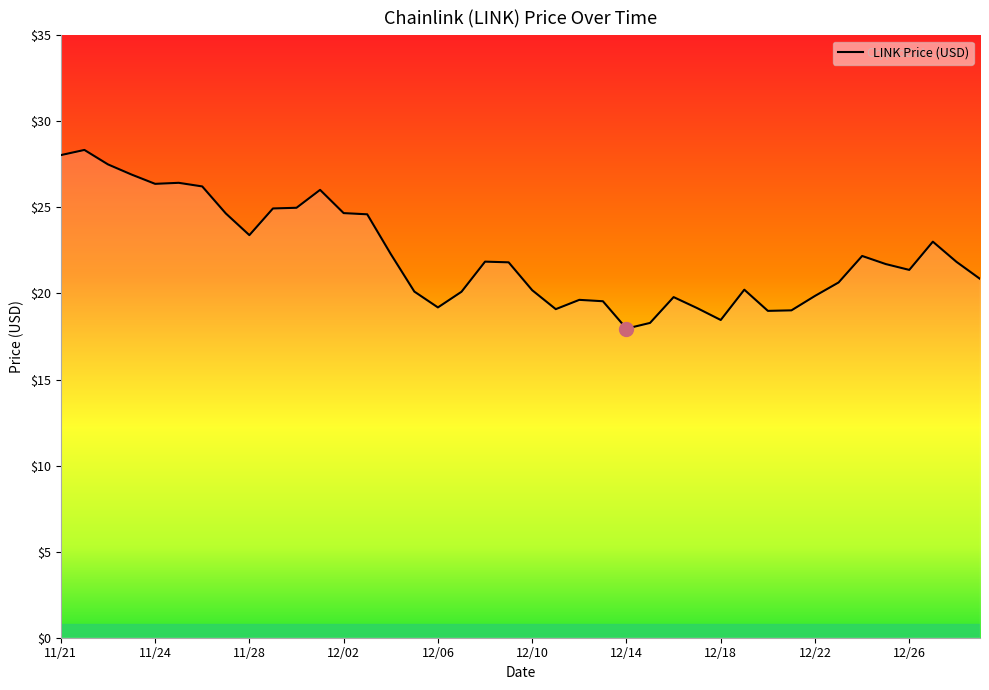

What is the minimum value shown in the chart?

18.0